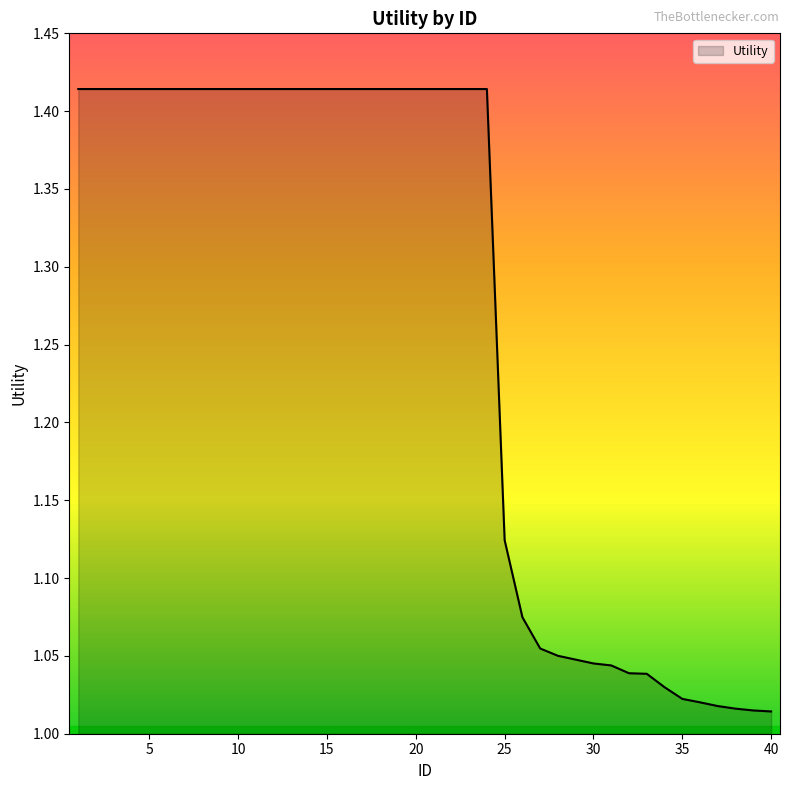

What is the difference between the maximum and minimum values?

0.4